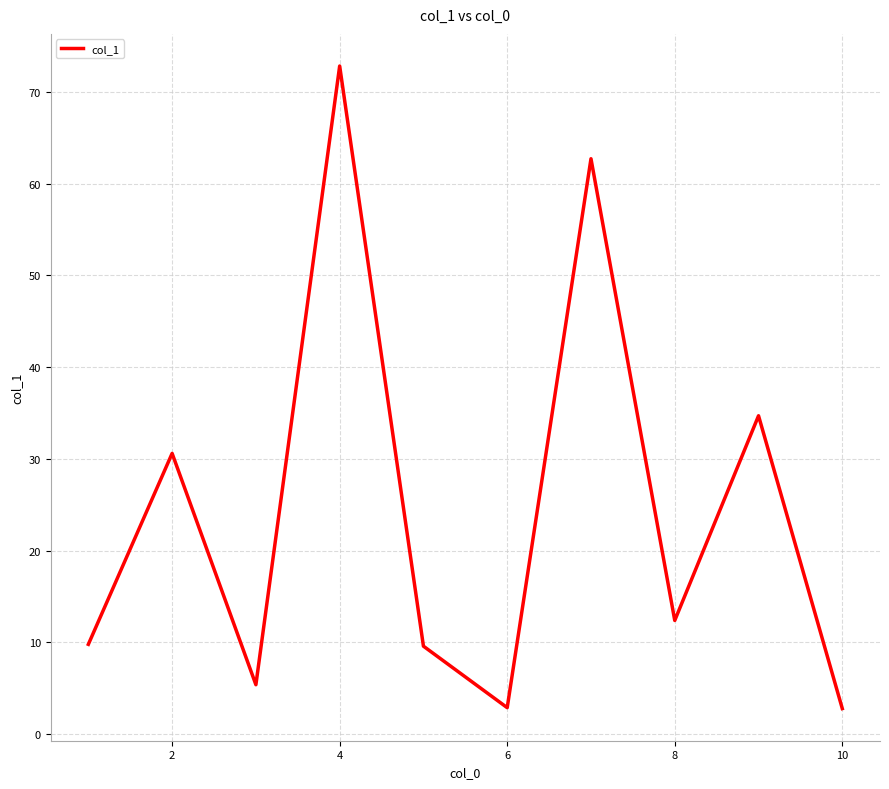

What is the smallest value displayed?

2.8